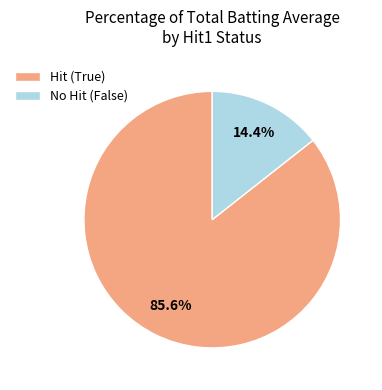

Is No Hit (False) the majority of the pie?

No